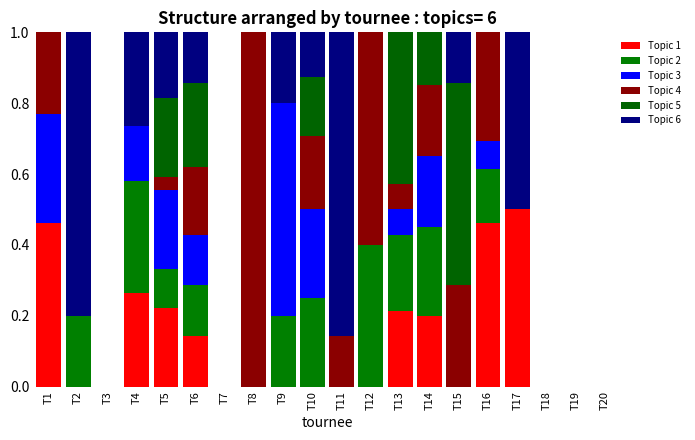

True or false: Topic 4 has a value of 0.0 at T2.

True